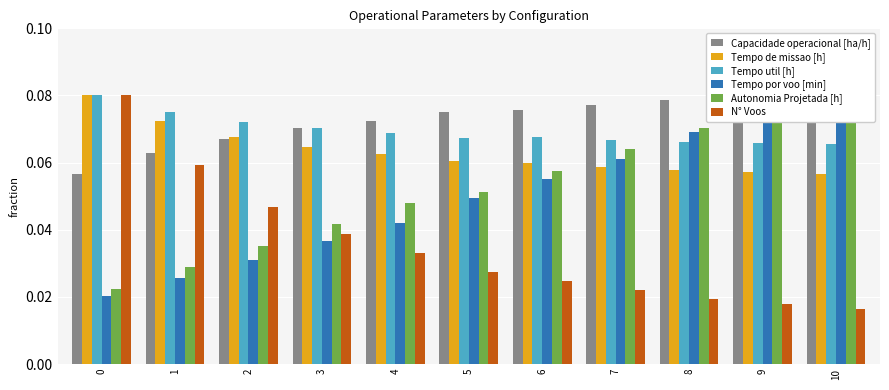

Reading right to left, what are all the values shown in this chart?

Capacidade operacional [ha/h]: 0.1	0.1	0.1	0.1	0.1	0.1	0.1	0.1	0.1	0.1	0.1
Tempo de missao [h]: 0.1	0.1	0.1	0.1	0.1	0.1	0.1	0.1	0.1	0.1	0.1
Tempo util [h]: 0.1	0.1	0.1	0.1	0.1	0.1	0.1	0.1	0.1	0.1	0.1
Tempo por voo [min]: 0.1	0.1	0.1	0.1	0.1	0.0	0.0	0.0	0.0	0.0	0.0
Autonomia Projetada [h]: 0.1	0.1	0.1	0.1	0.1	0.1	0.0	0.0	0.0	0.0	0.0
N° Voos: 0.0	0.0	0.0	0.0	0.0	0.0	0.0	0.0	0.0	0.1	0.1